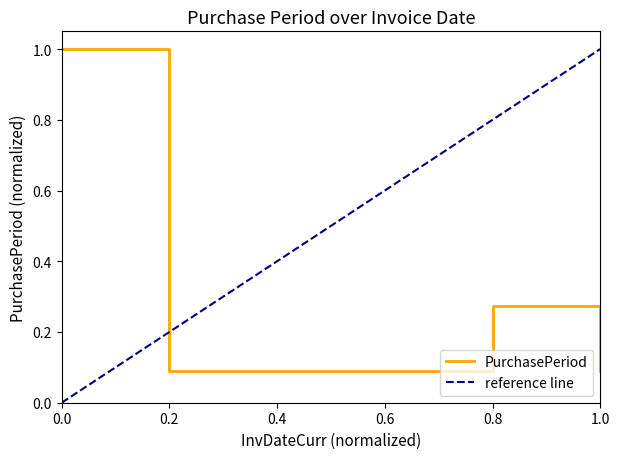

What is the maximum value shown in the chart?

1.0